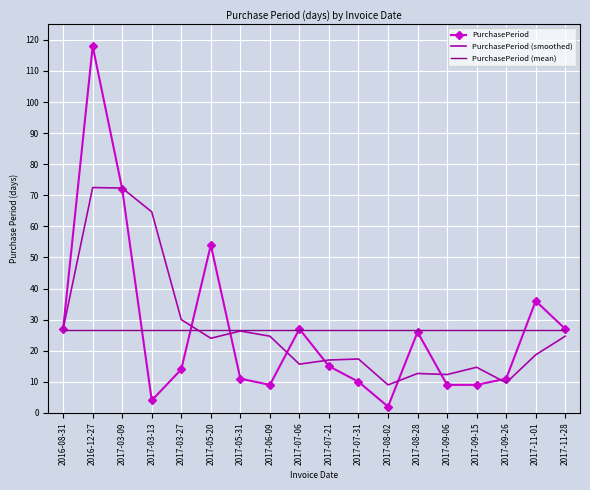

Rank the series by their maximum value, from lowest to highest.

PurchasePeriod (mean), PurchasePeriod (smoothed), PurchasePeriod